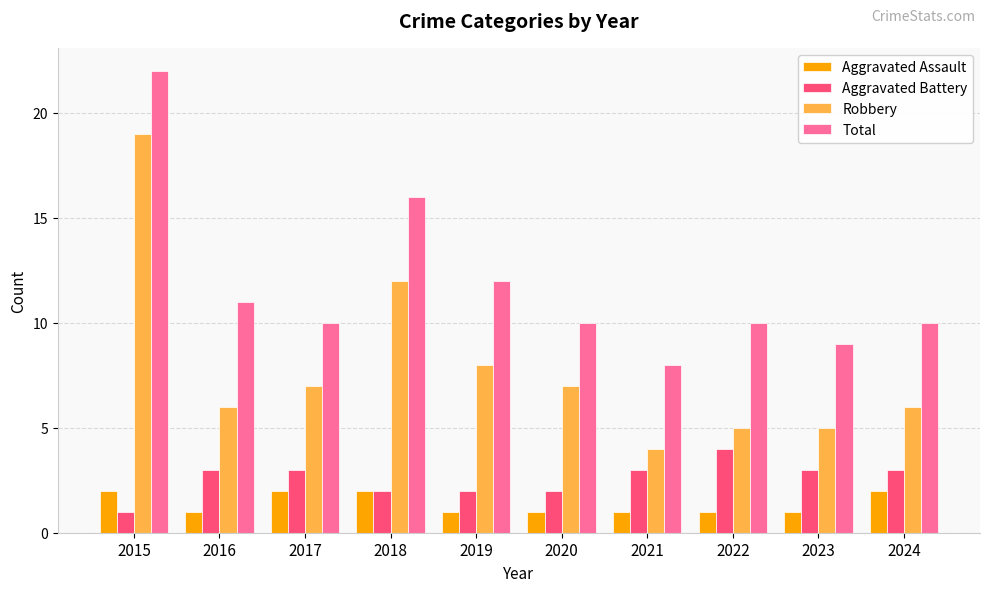

What is the sum of all Total values?

118